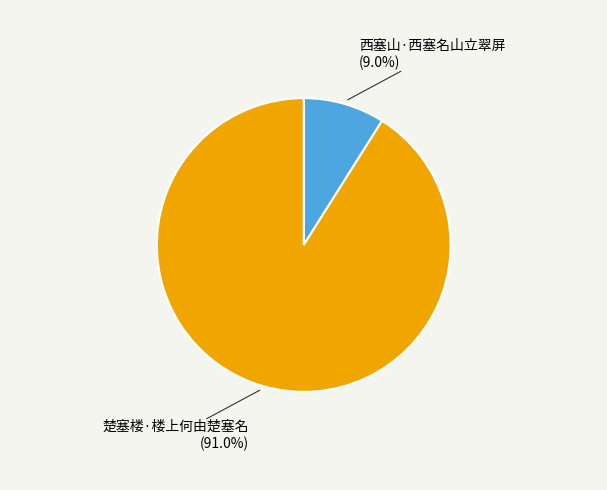

Is there a majority slice in this chart?

Yes